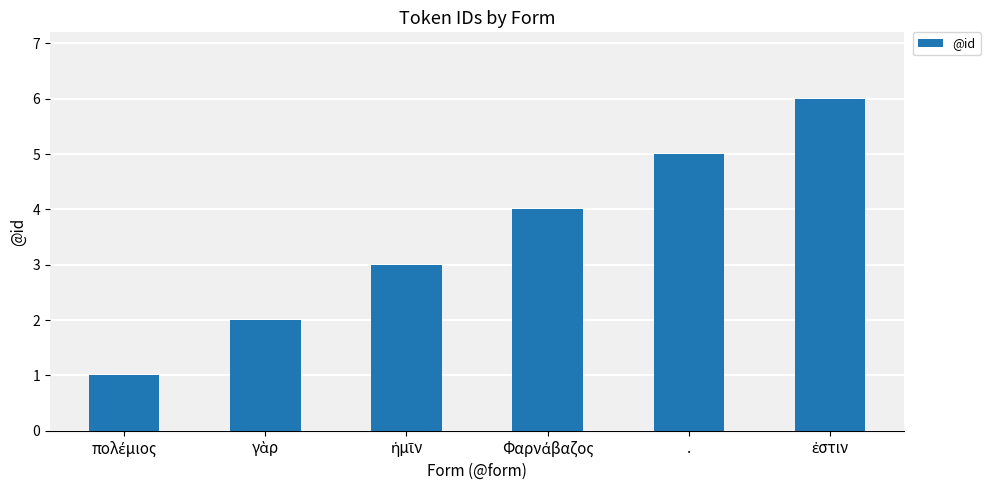

What is the difference between the second highest and second lowest values?

3